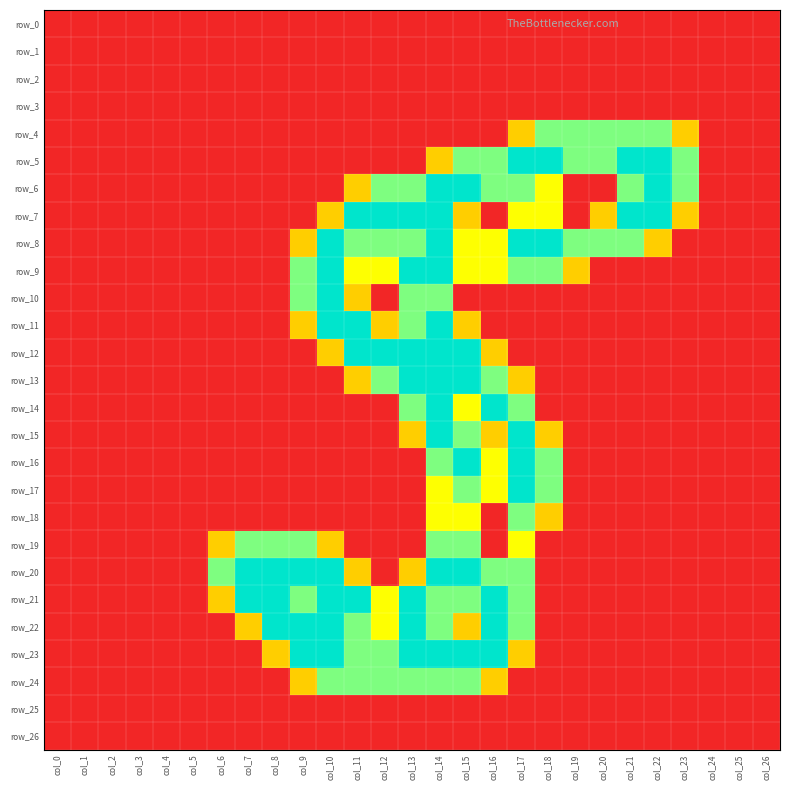

What is the difference between the maximum and minimum values in the row_4 series?

1.5